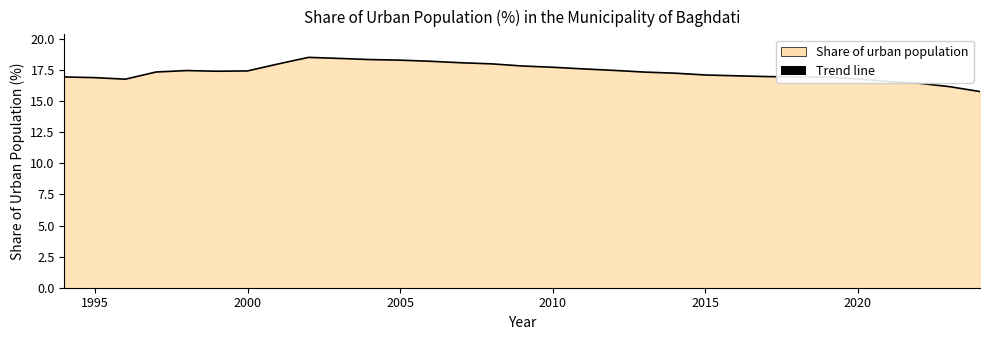

What is the difference between the maximum and minimum values?

2.7